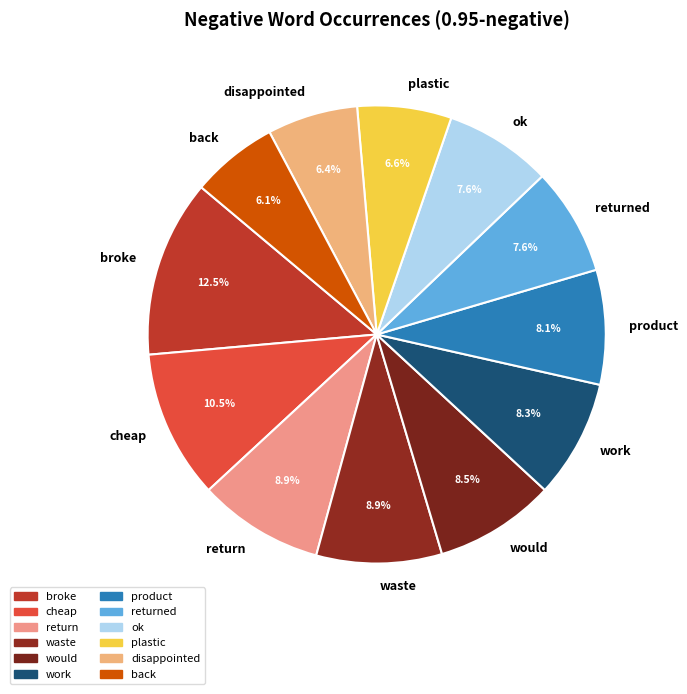

Approximately how many times larger is the value at plastic compared to ok?

0.9